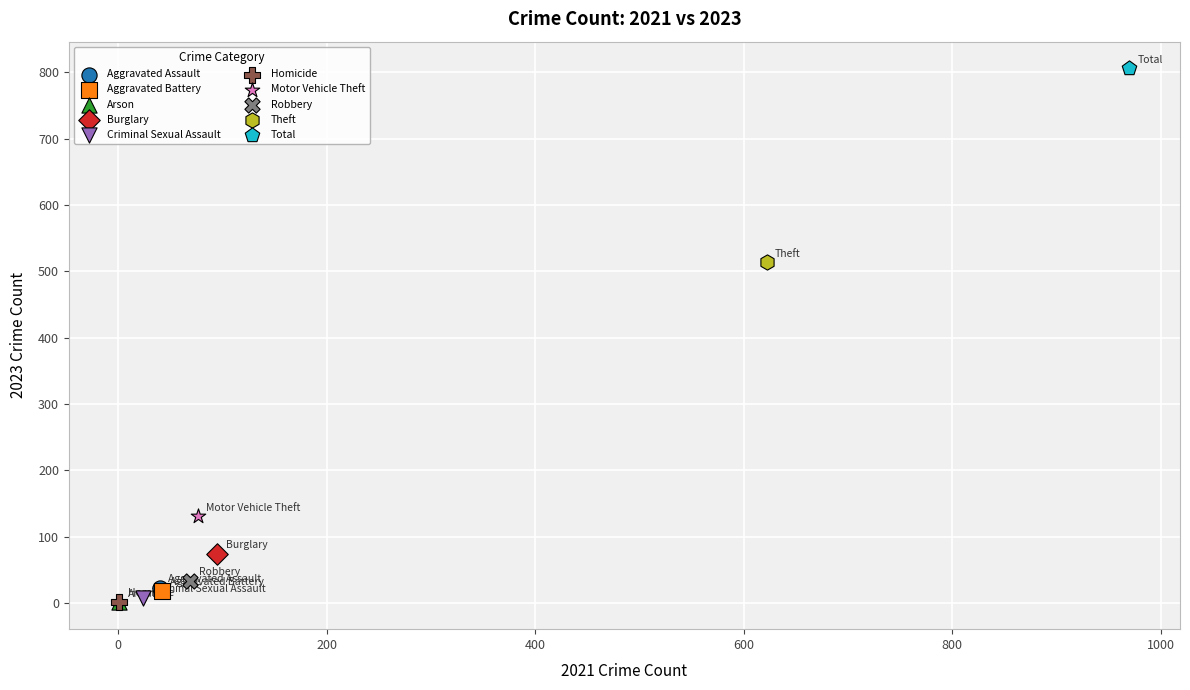

Which series reaches the maximum Y coordinate?

Total